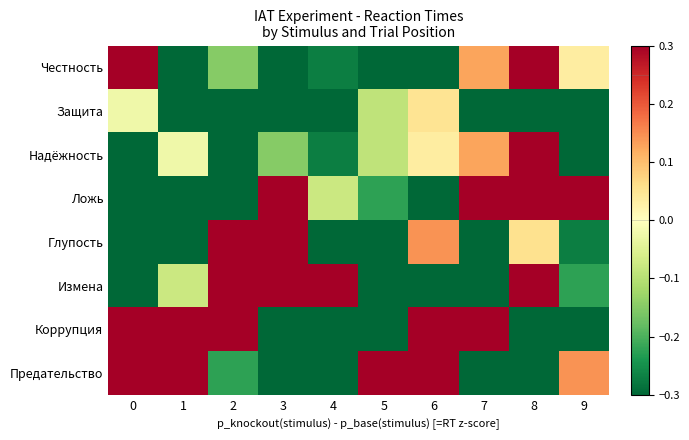

How many categories are shown in the chart?

10